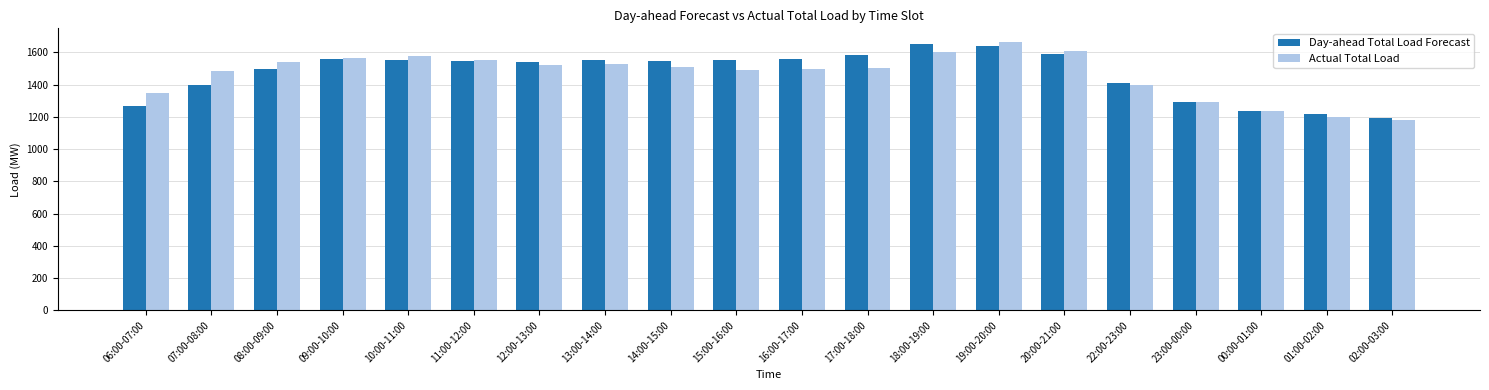

What is the minimum value for Day-ahead Total Load Forecast?

1190